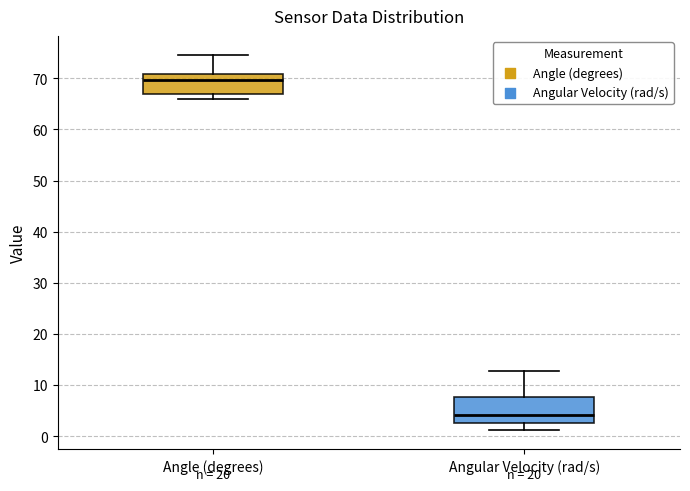

Which box's median line is the highest?

Angle (degrees)